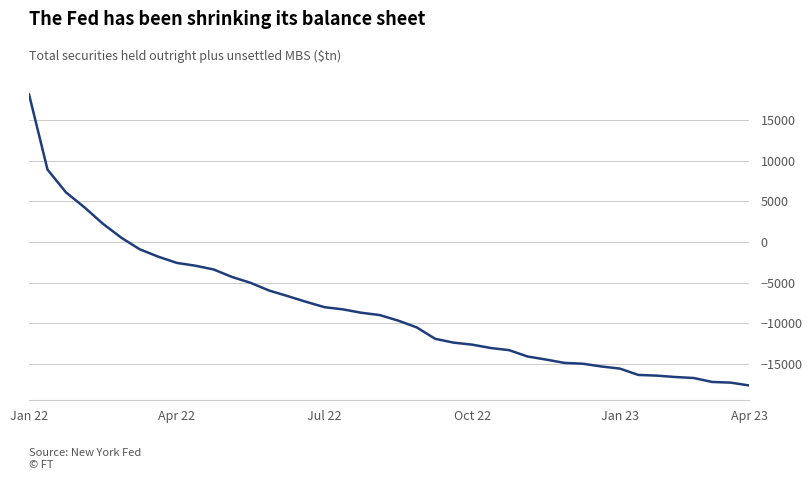

Is this an area chart (filled region under the line)?

No